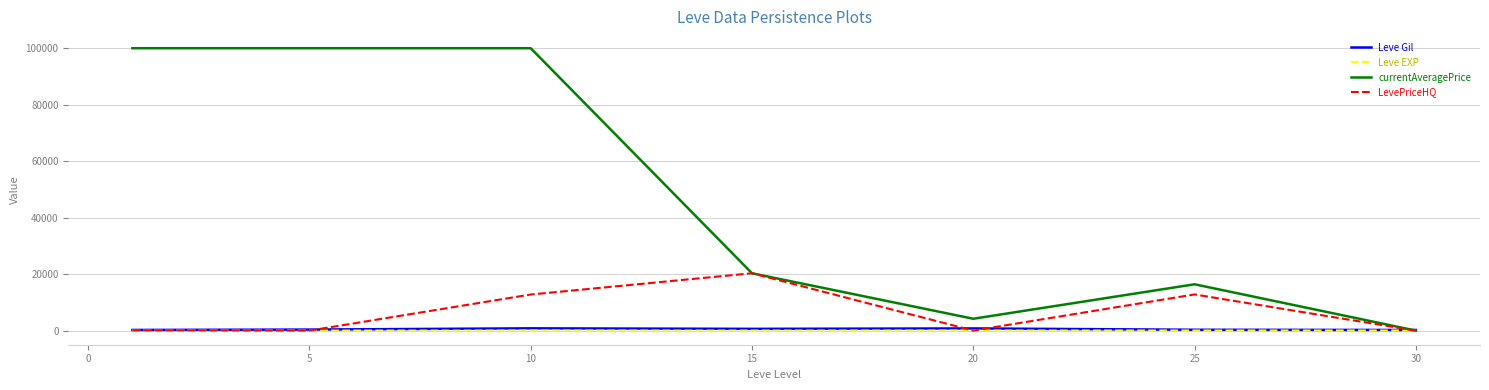

Which series has the largest total across all categories?

currentAveragePrice